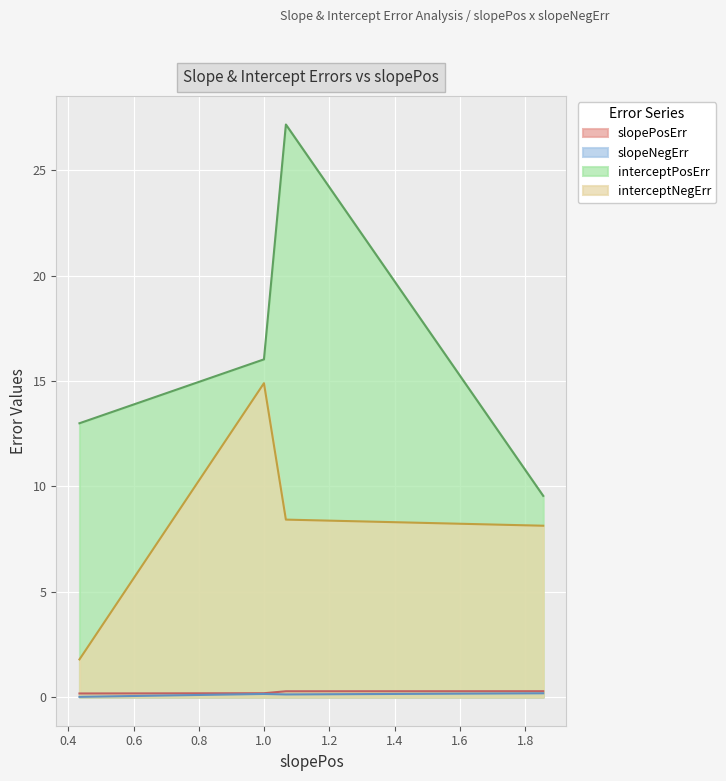

In interceptNegErr, how many points are higher than both neighbors (excluding endpoints)?

1